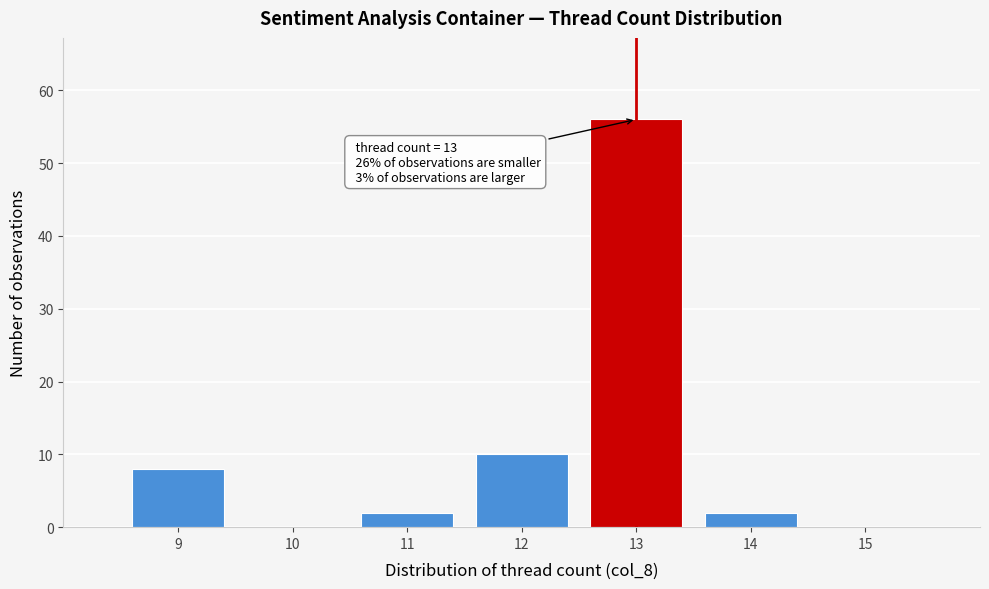

Which range on the x-axis has the tallest bar?

12.5 to 13.5